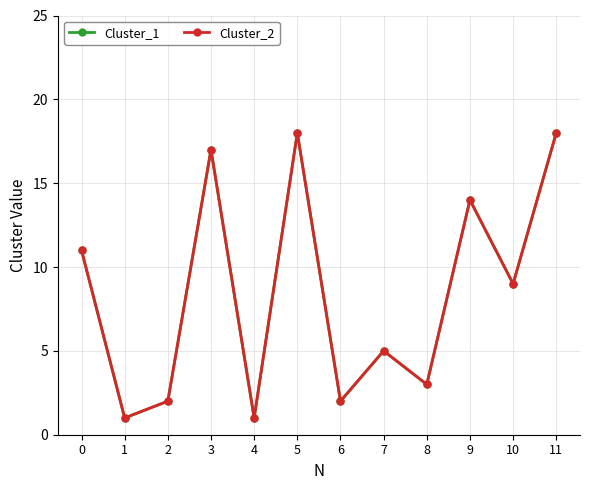

Where is the first local maximum for Cluster_2?

3